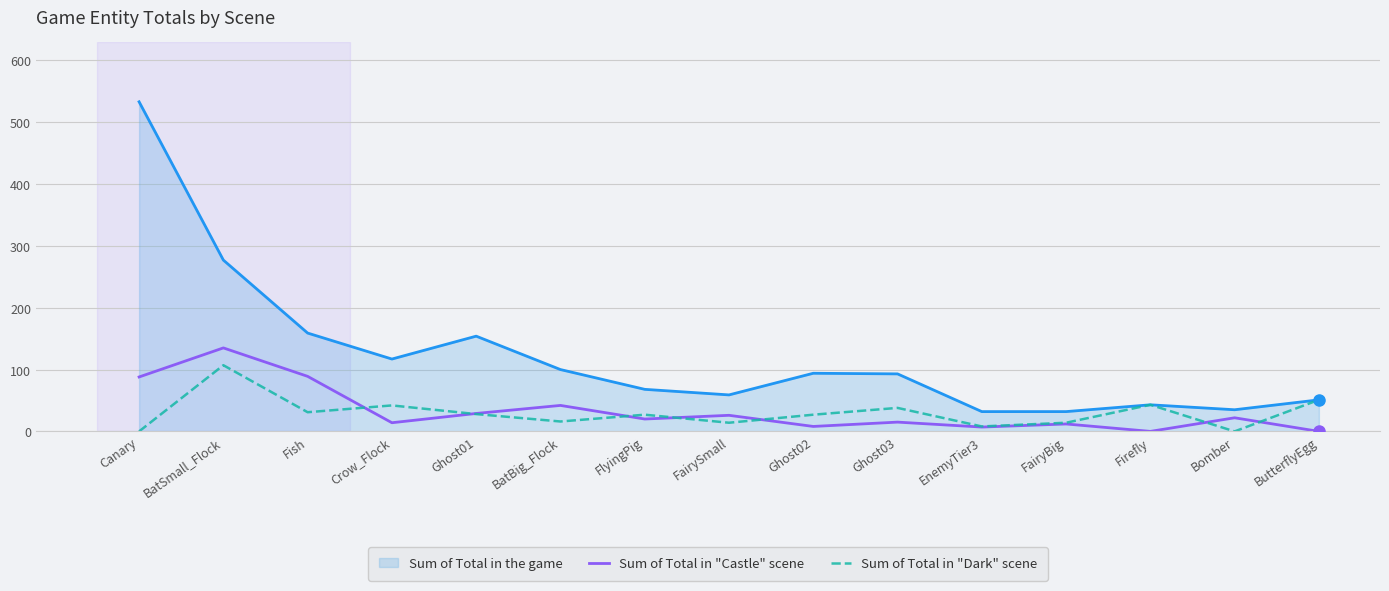

Is it true that Sum of Total in "Dark" scene equals 54 at BatSmall_Flock?

False